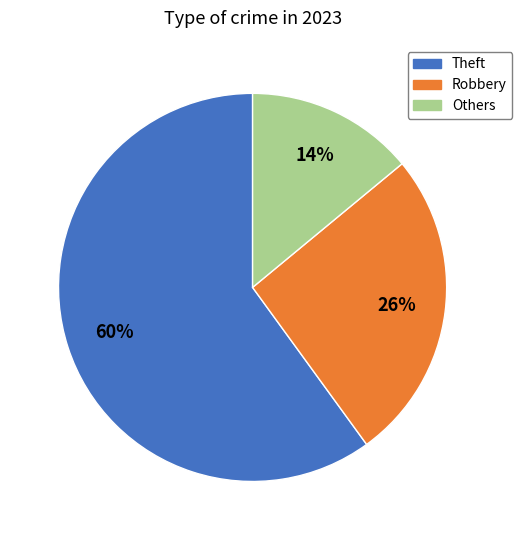

To the nearest percent, what is the average slice percentage?

33%